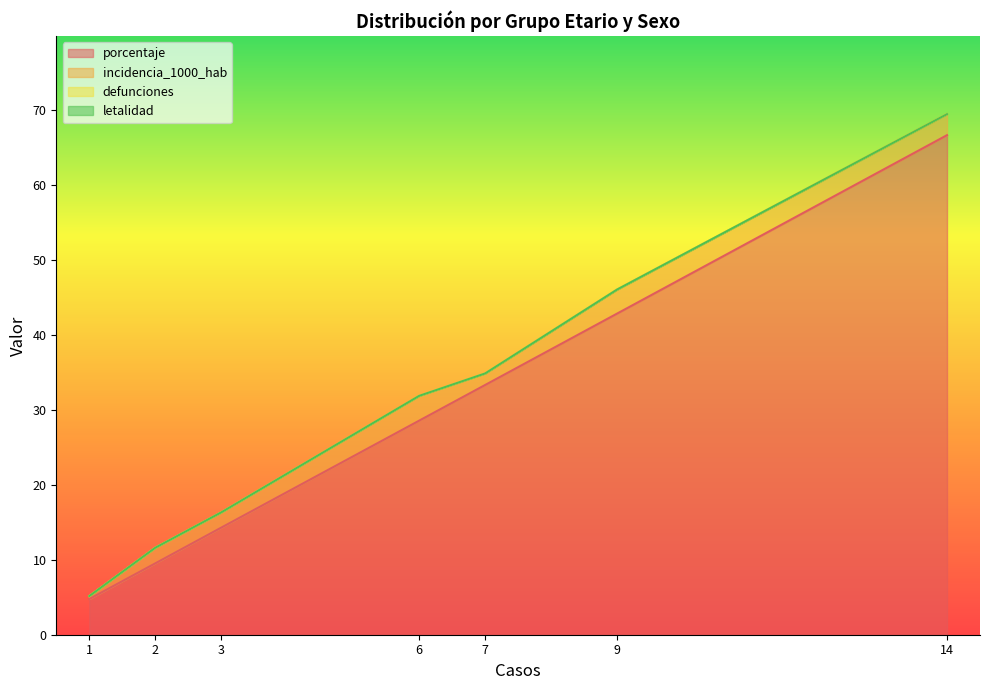

How many series are shown in this chart?

4